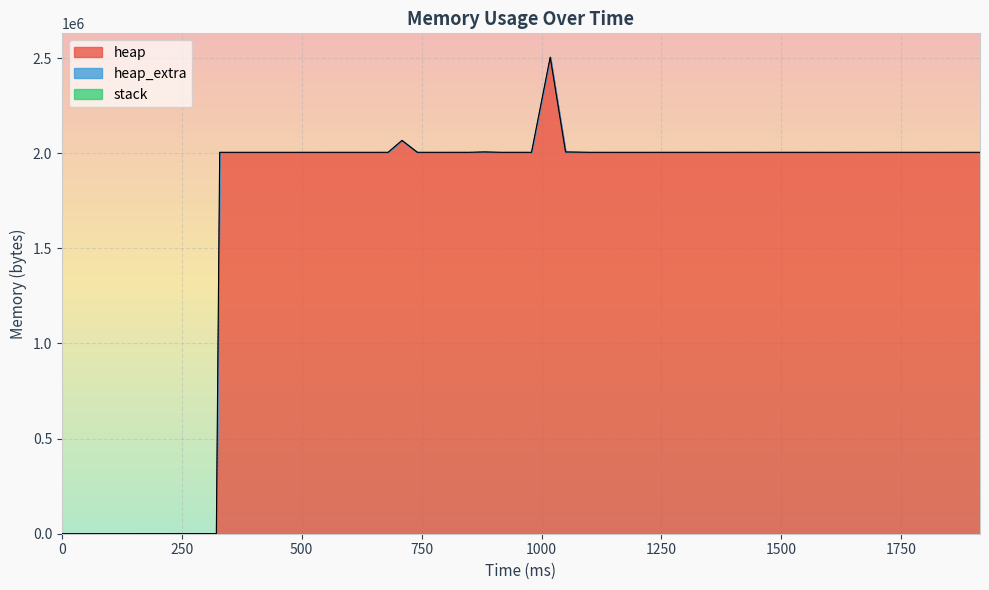

True or false: stack has more than 2 points higher than both neighbors.

False